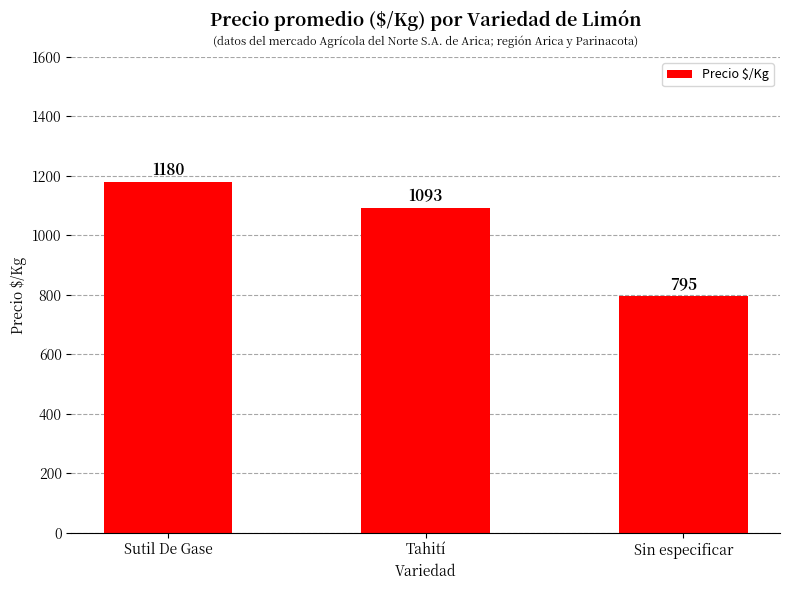

What is the label of the 2nd bar from the right?

Tahití